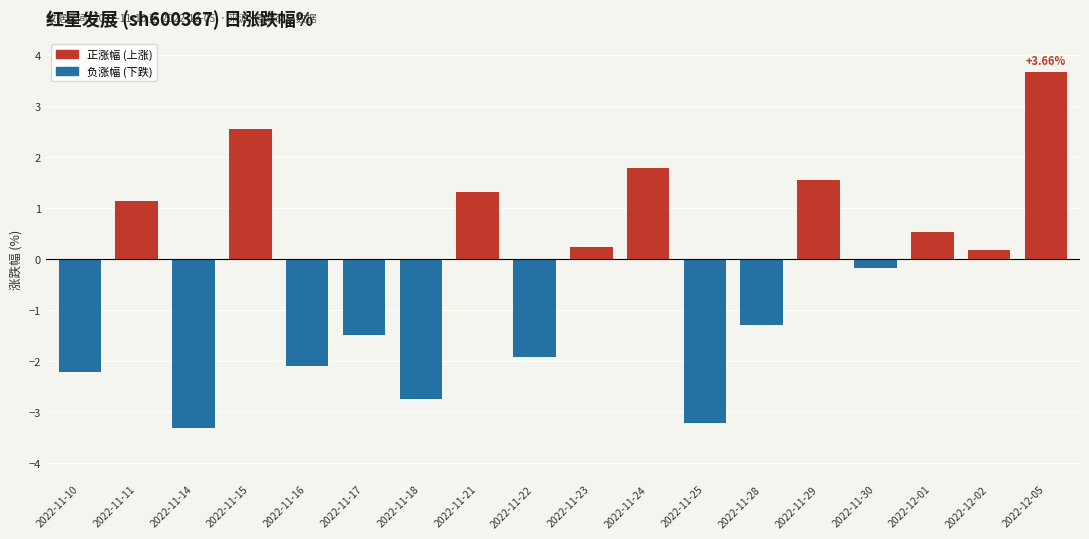

How many positive values are there?

9